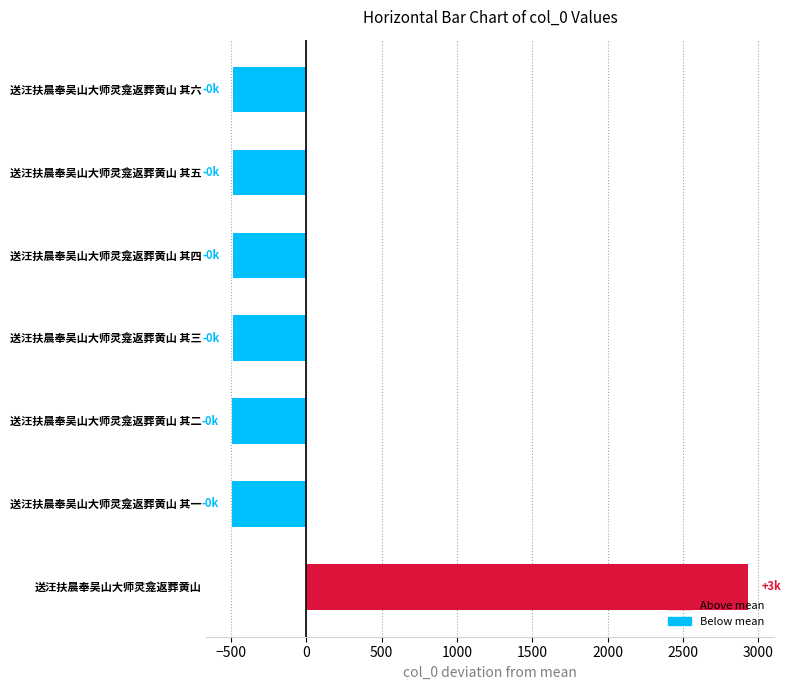

At which category does the chart reach its peak across all series?

送汪扶晨奉吴山大师灵龛返葬黄山